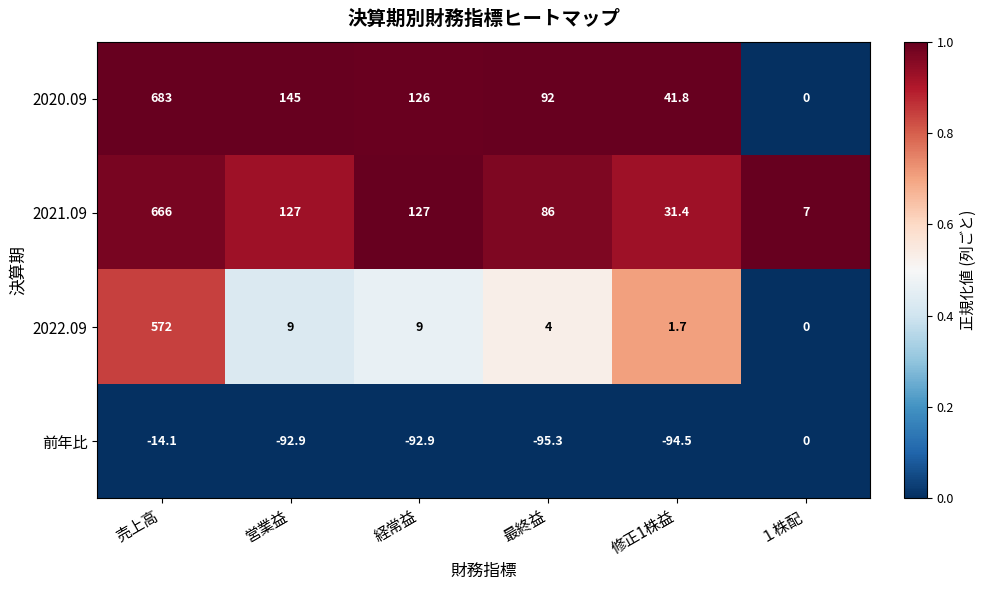

Reading right to left, transcribe all the data shown in this chart.

2020.09: 0.0	41.8	92.0	126.0	145.0	683.0
2021.09: 7.0	31.4	86.0	127.0	127.0	666.0
2022.09: 0.0	1.7	4.0	9.0	9.0	572.0
前年比: 0.0	-94.5	-95.3	-92.9	-92.9	-14.1